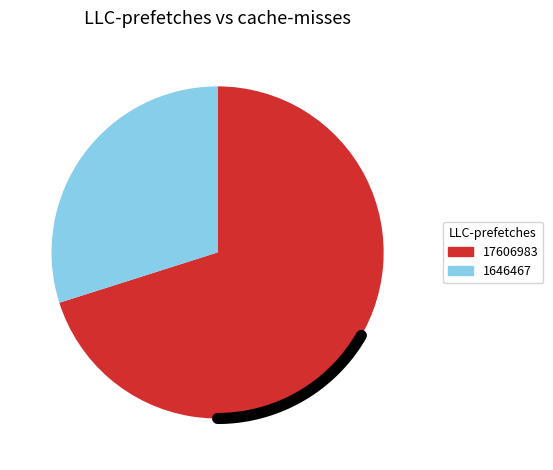

To the nearest percent, what is the difference between the largest and smallest slice percentages?

40%